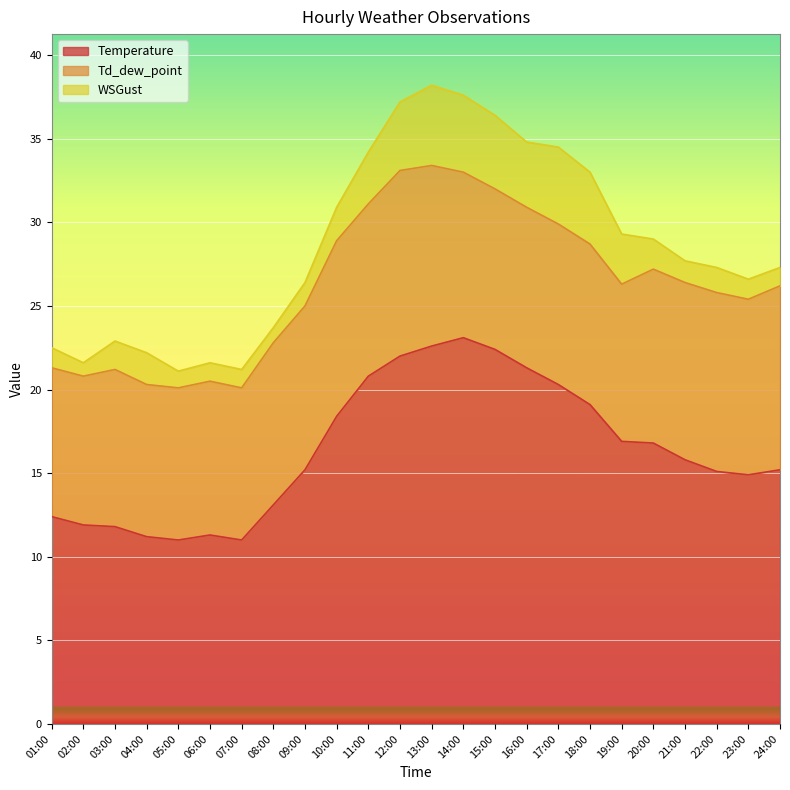

What is the greatest value displayed?

23.1